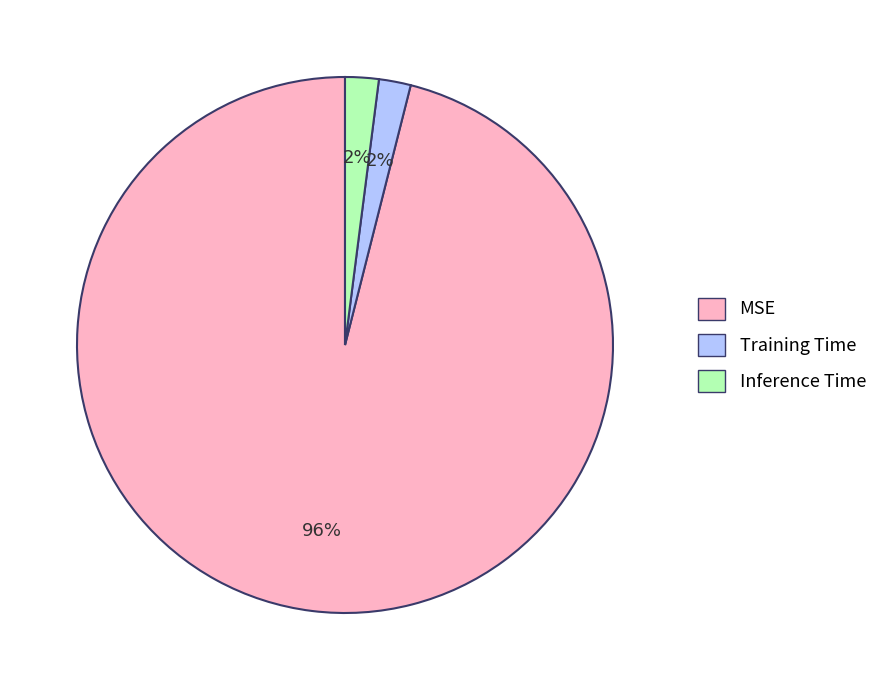

Which category accounts for the majority?

MSE